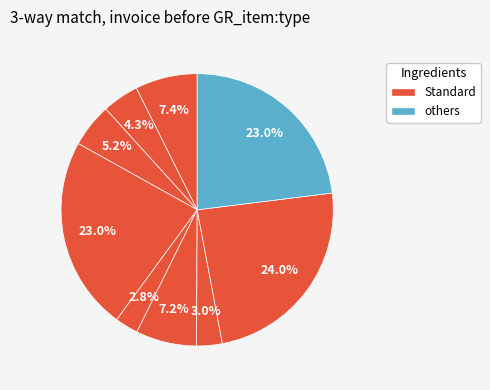

Count the number of slices in the pie.

9